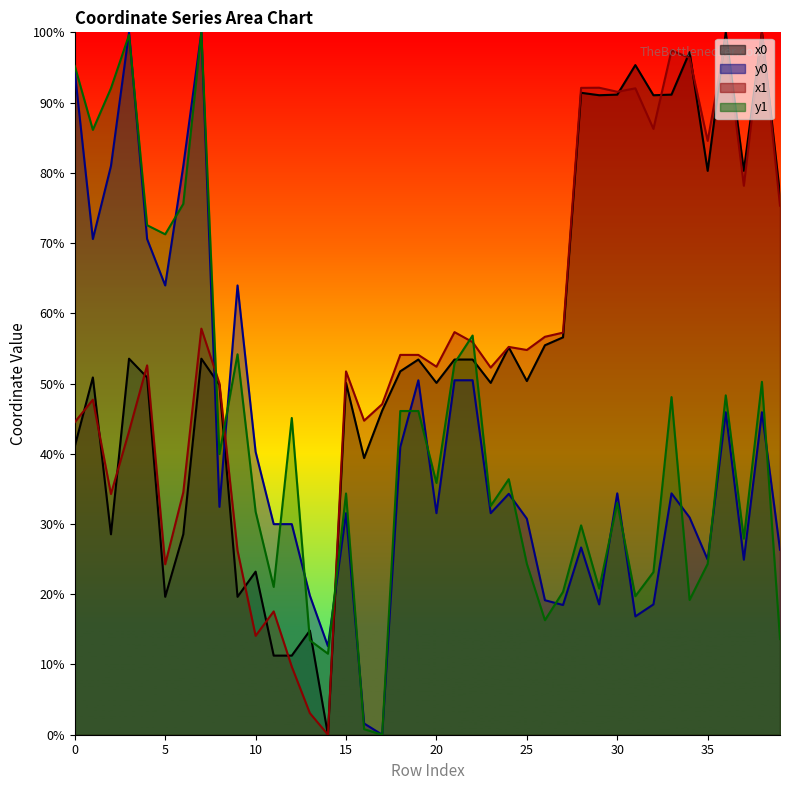

At how many categories does at least one series exceed 68?

20